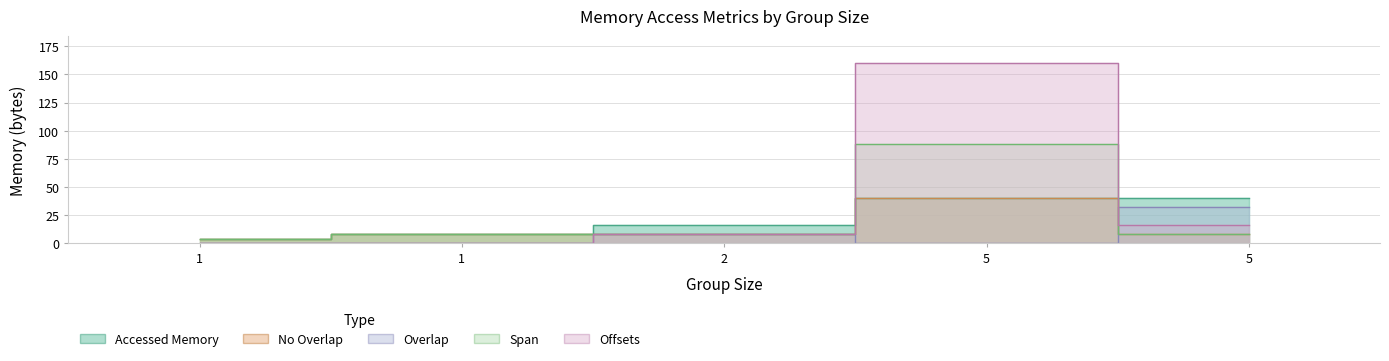

In accessed_memory_overlap, how many points are lower than both neighbors (excluding endpoints)?

1